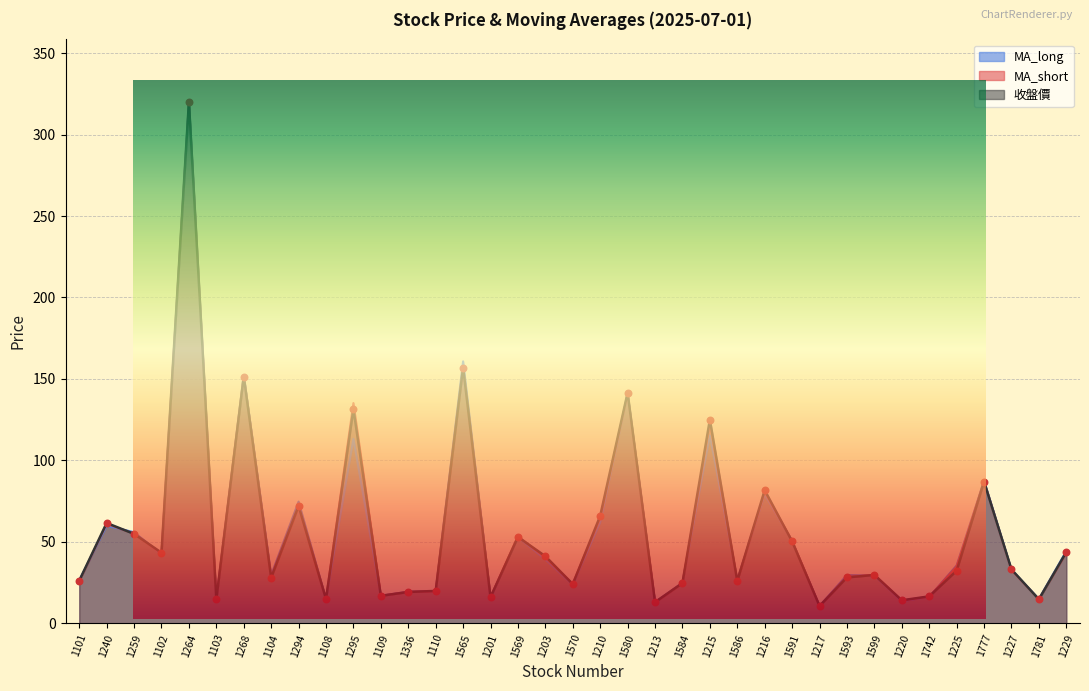

Which series has the widest spread of Y values?

收盤價